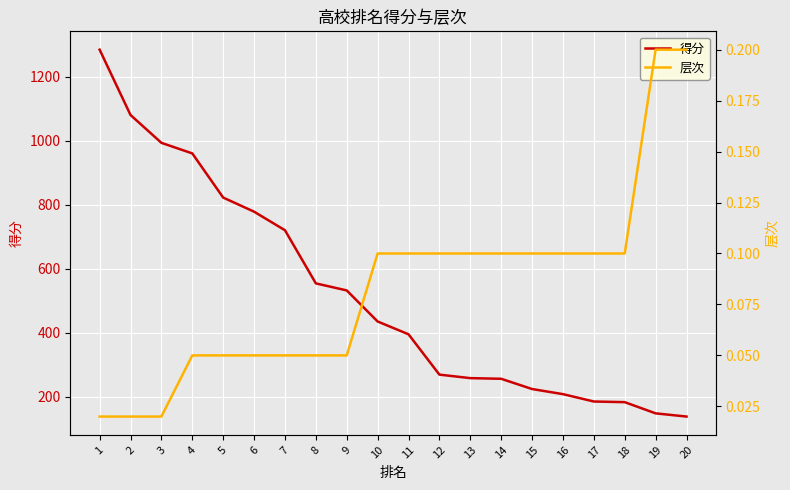

Reading left to right, what are all the values shown in this chart?

得分: 1=1284.0	2=1080.0	3=993.0	4=960.0	5=822.0	6=778.0	7=720.0	8=554.0	9=532.0	10=435.0	11=395.0	12=269.0	13=258.0	14=256.0	15=224.0	16=208.0	17=185.0	18=183.0	19=148.0	20=138.0
层次: 1=0.0	2=0.0	3=0.0	4=0.1	5=0.1	6=0.1	7=0.1	8=0.1	9=0.1	10=0.1	11=0.1	12=0.1	13=0.1	14=0.1	15=0.1	16=0.1	17=0.1	18=0.1	19=0.2	20=0.2